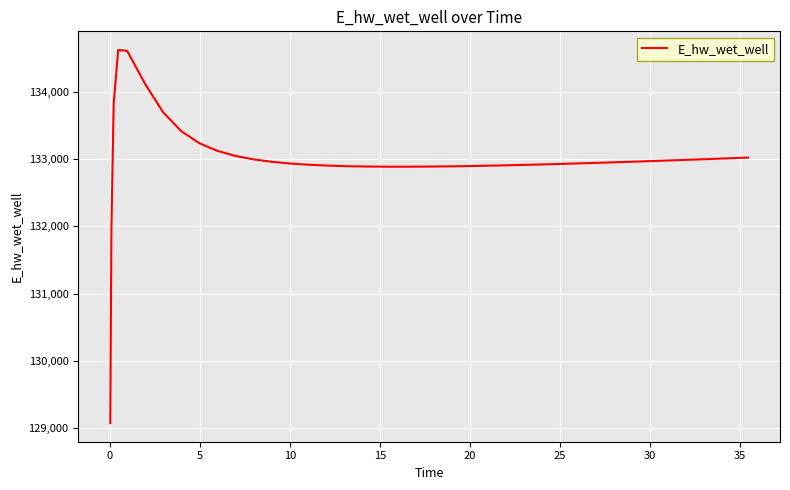

What is the minimum value shown in the chart?

129070.3